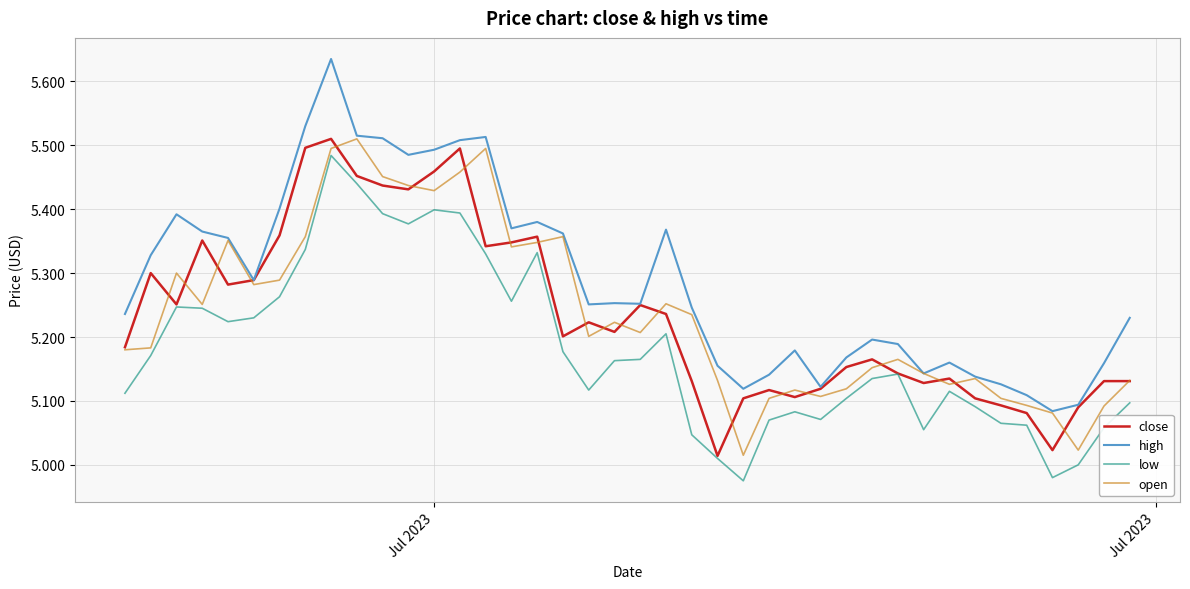

Which series has the largest range (max minus min)?

high